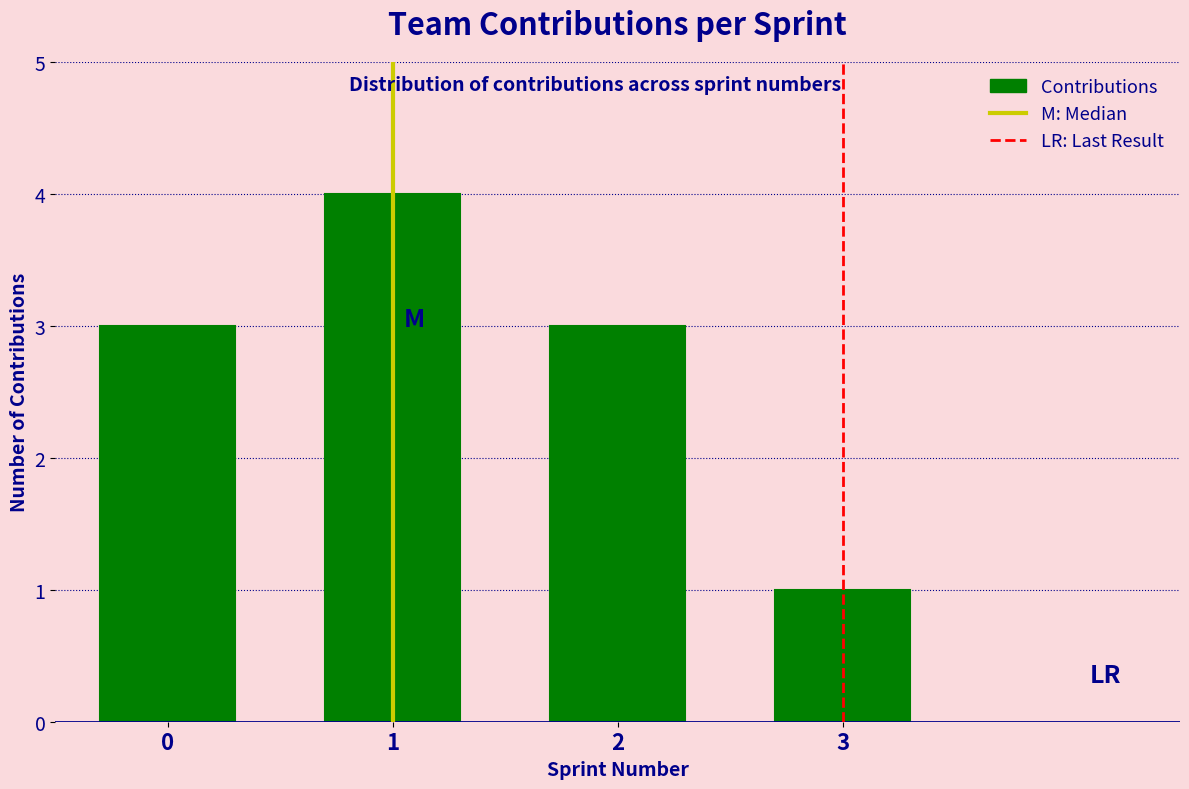

Reading right to left, extract all data points from this chart.

1	3	4	3